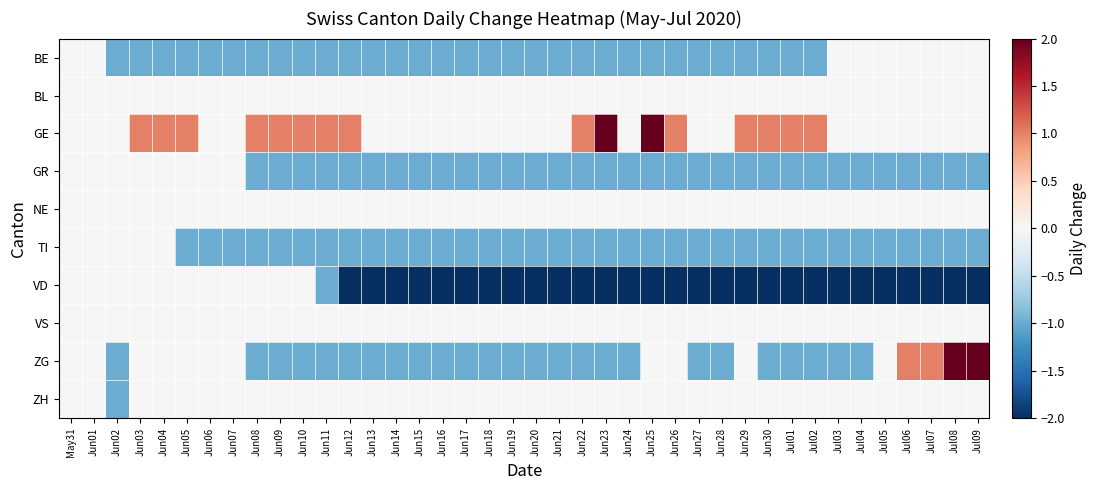

Which category has the highest value across all series?

Jun23